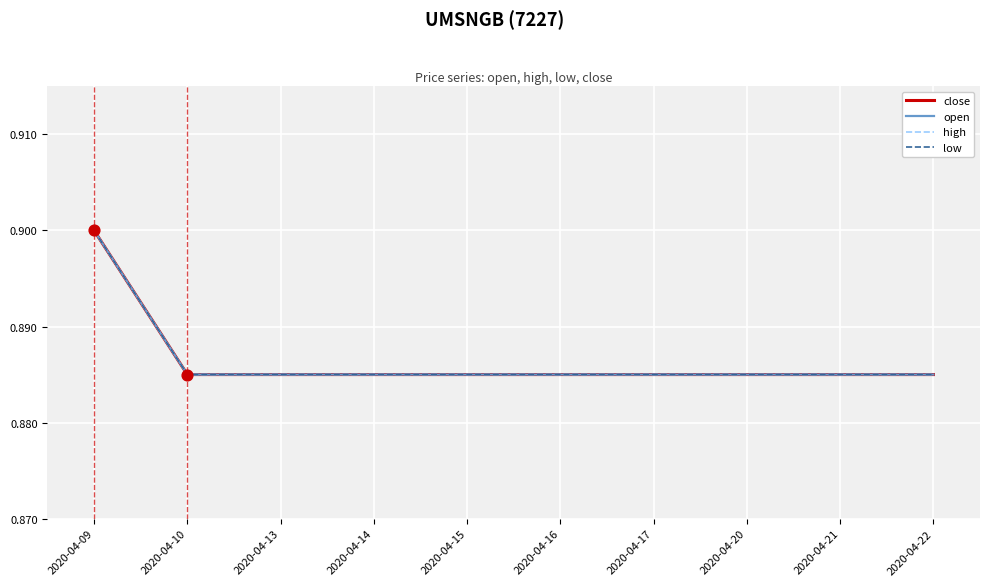

Does the chart have visible grid lines?

Yes